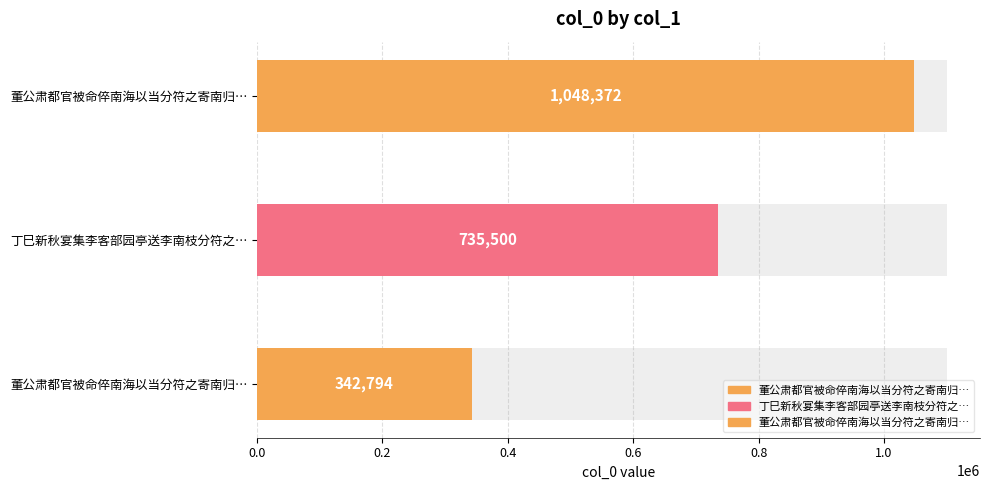

Where is the data nearest to the value 695583?

丁巳新秋宴集李客部园亭送李南枝分符之武林